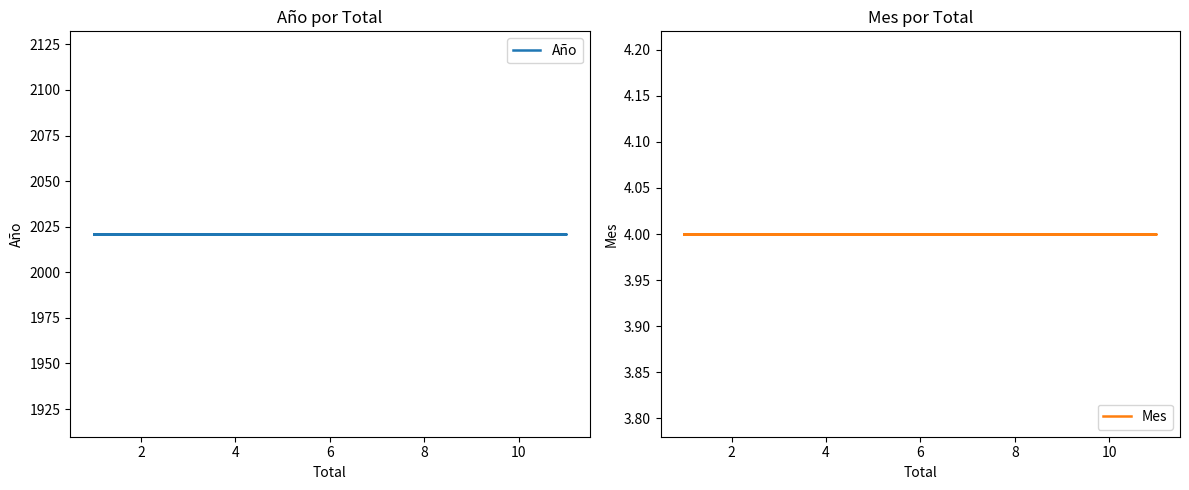

True or false: Mes has a value of 4 at 6.

True